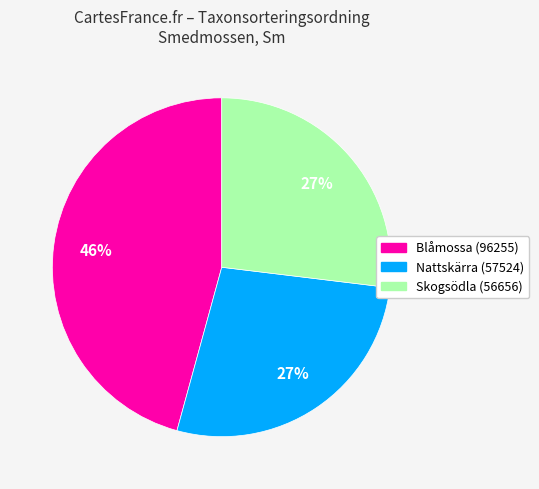

To the nearest percent, what is the combined percentage of Skogsödla (56656) and Nattskärra (57524)?

54%